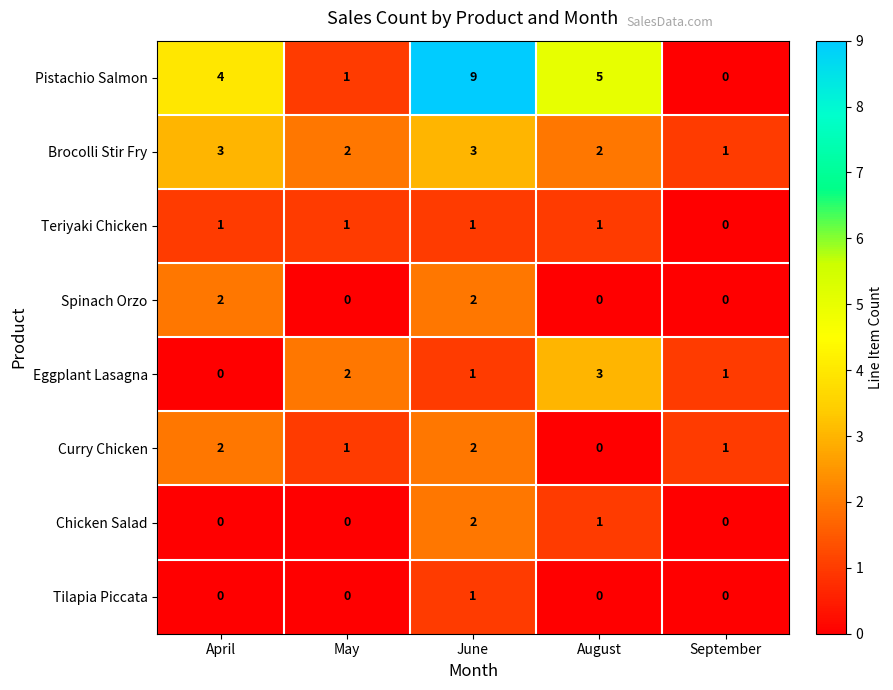

The value of Chicken Salad at June is 2. True or false?

True